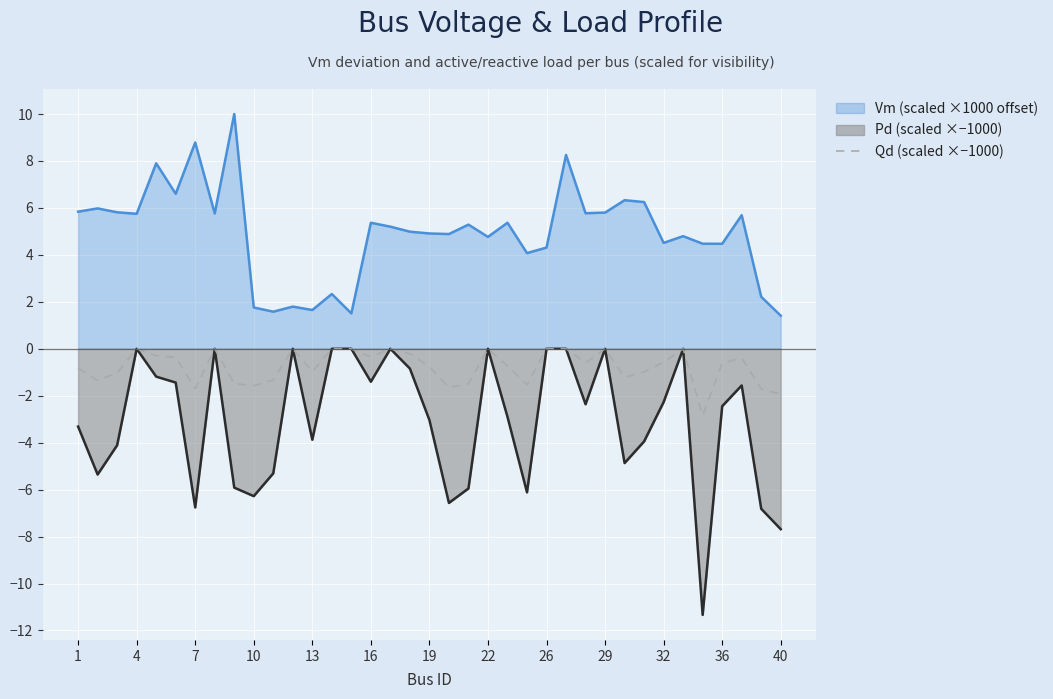

Which series has the largest total across all categories?

Vm (scaled ×1000 offset)